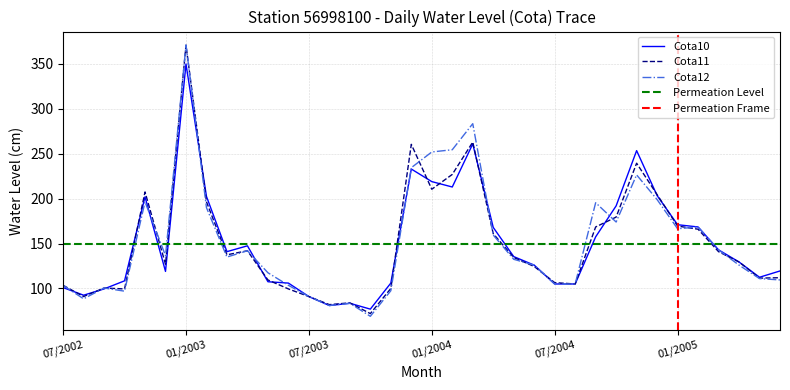

Which category has the highest value in the Cota12 series?

01/2003